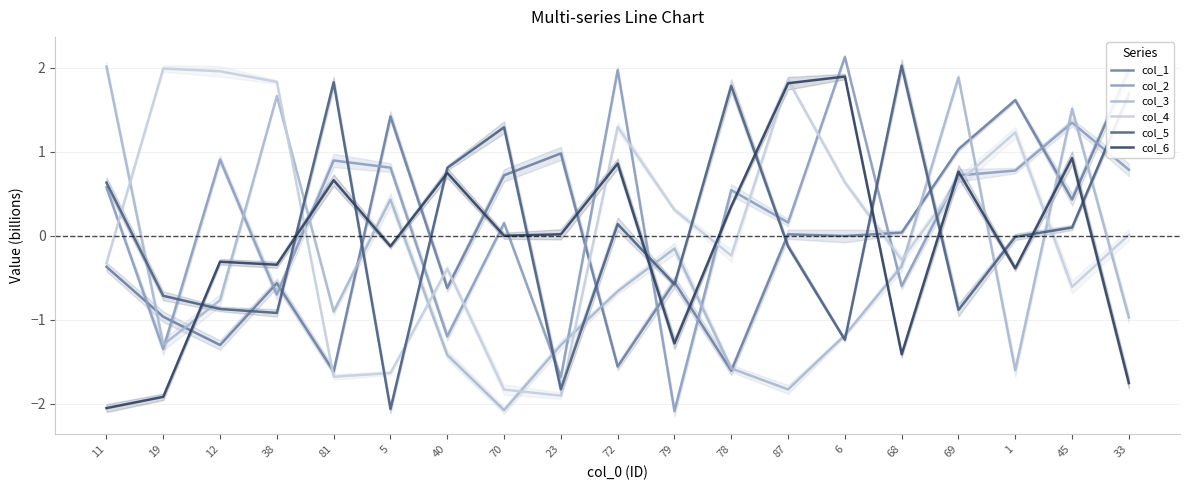

True or false: col_1 has a value of 2.3 at 5.

False